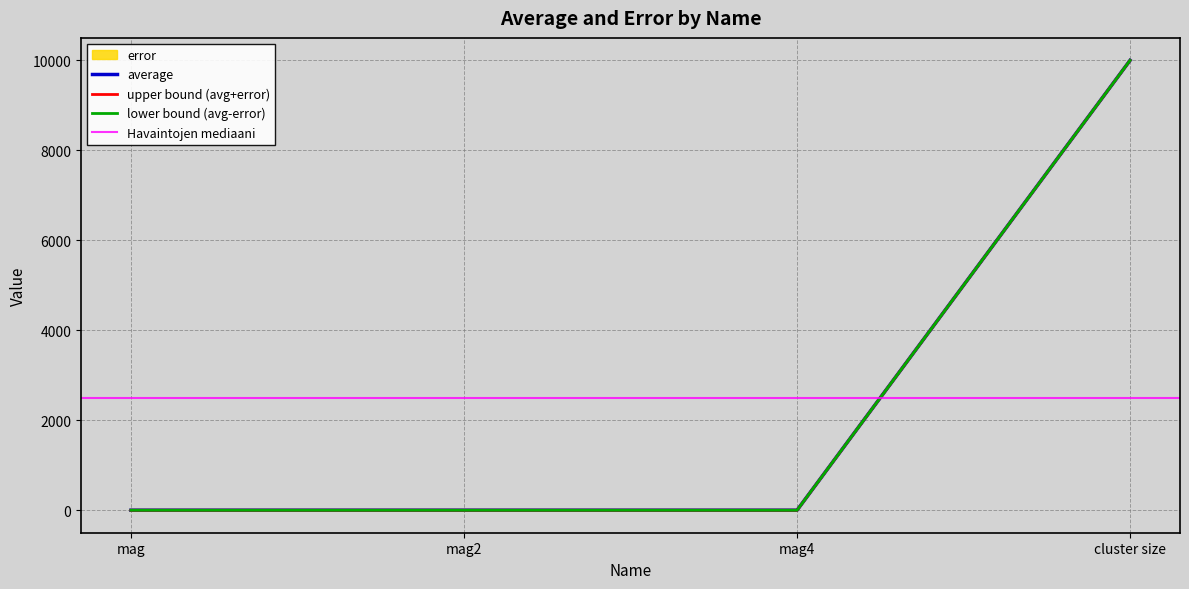

True or false: error and average cross at least once.

False